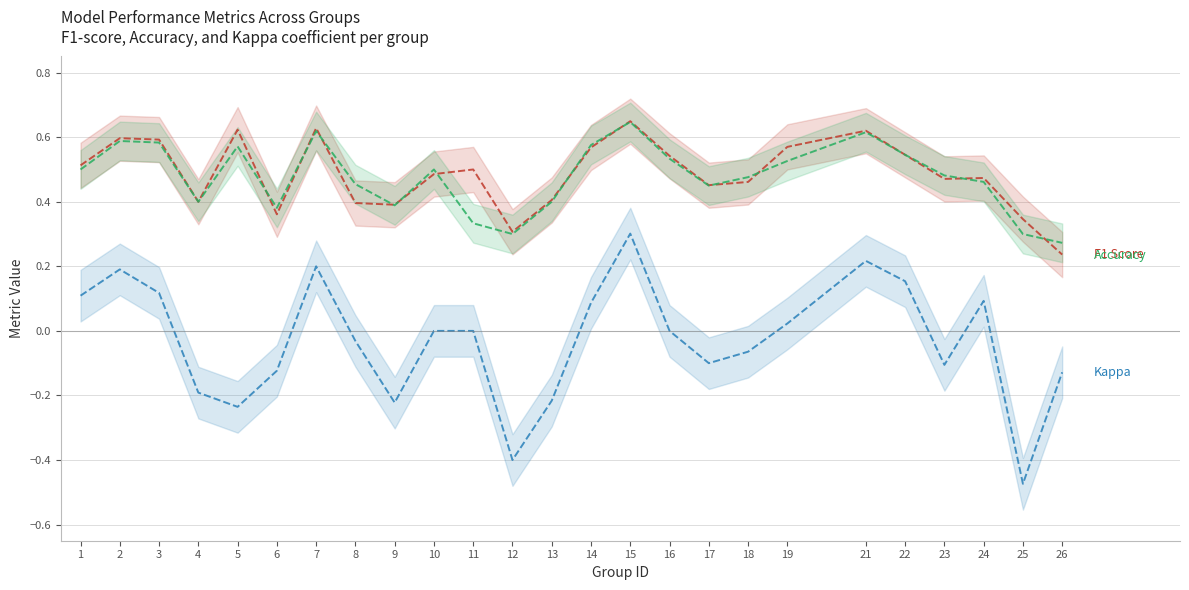

What is the value of the accuracy point at the 18th from the left?

0.5